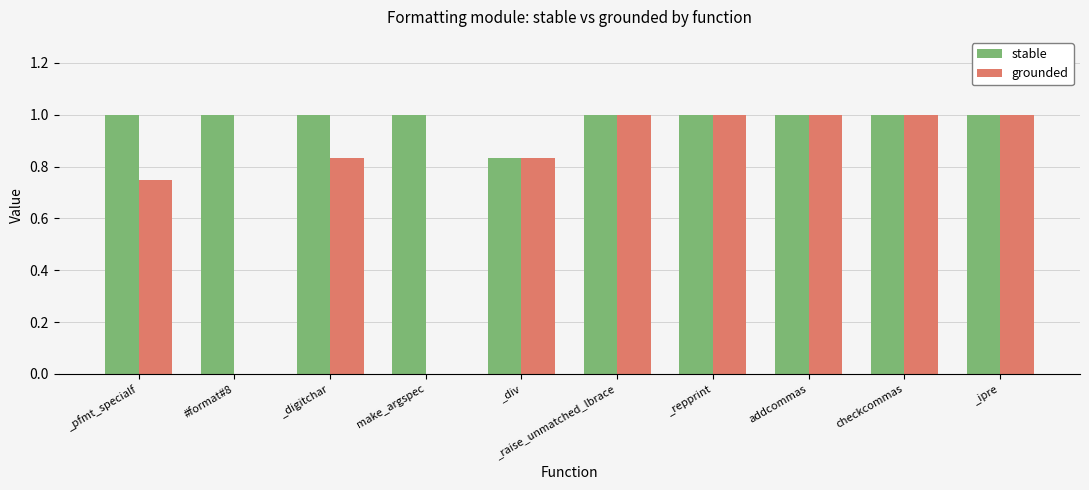

What is the sum of all grounded values?

7.4